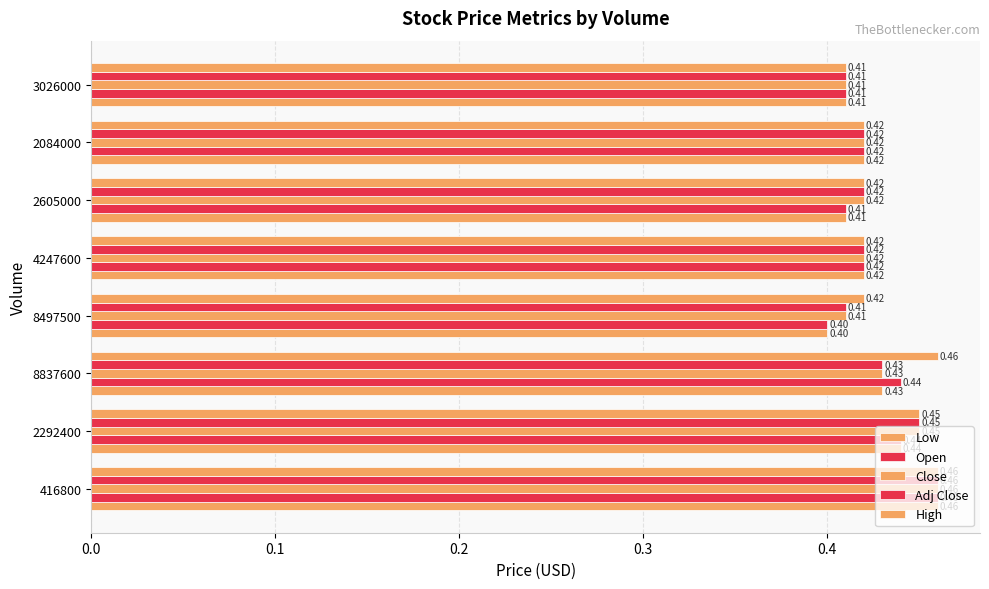

How many categories are shown in the chart?

8